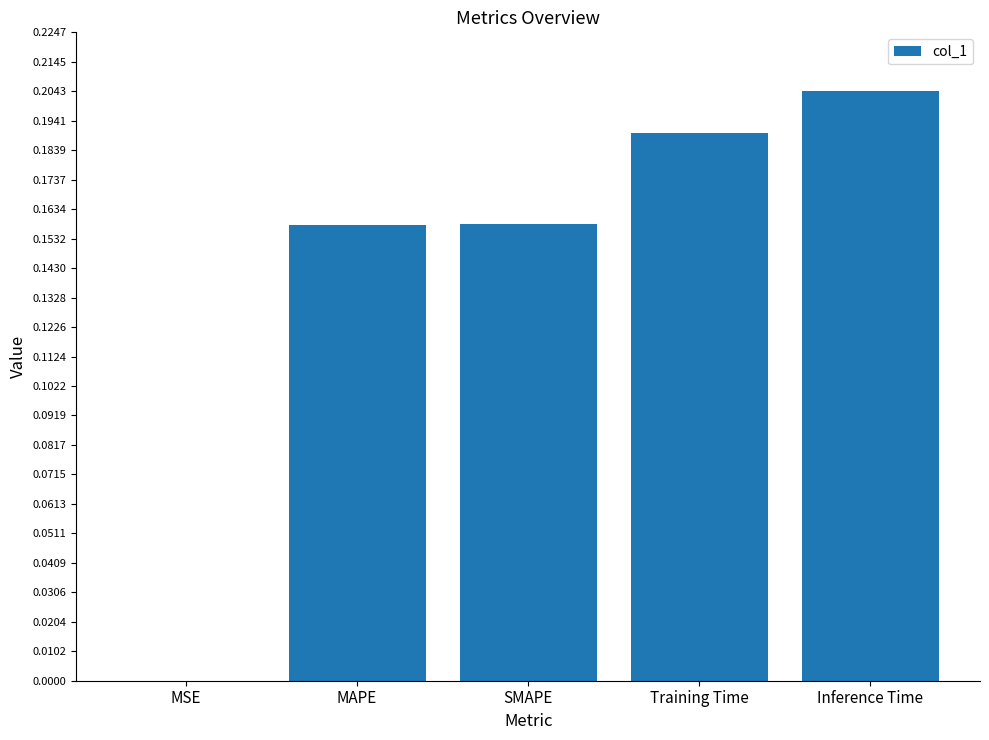

Between MSE and Inference Time, which is larger?

Inference Time